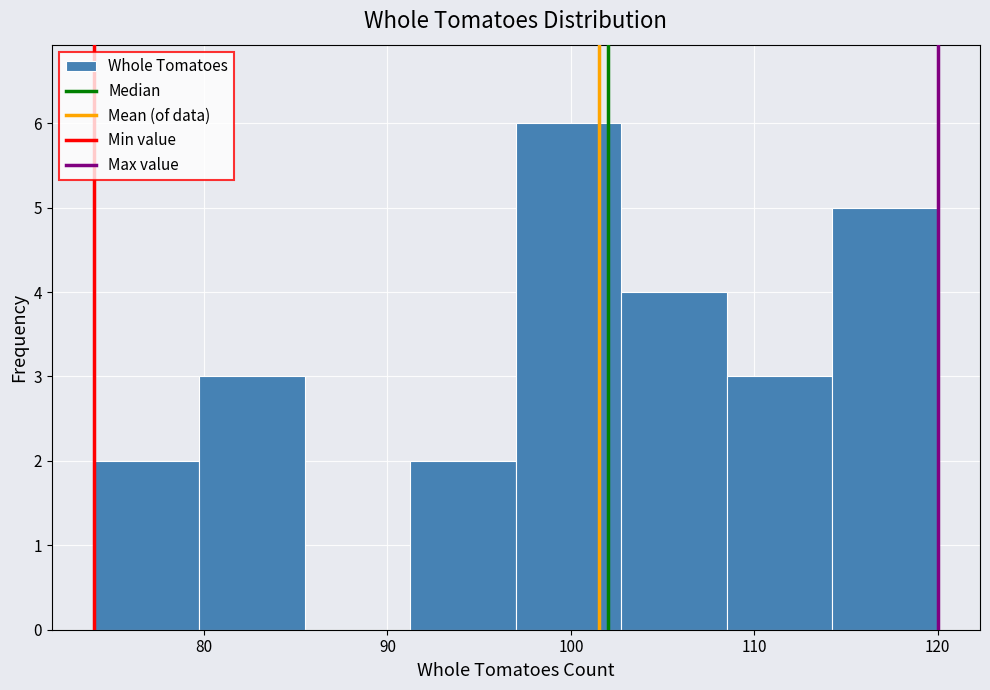

Reading left to right, list every bar in this chart as the range it spans on the x-axis followed by its height. Neither the bar edges nor the heights are printed on the chart, so give them approximately, as read against the axes.

74 to 80: 2
80 to 86: 3
86 to 91: 0
91 to 97: 2
97 to 103: 6
103 to 109: 4
109 to 114: 3
114 to 120: 5